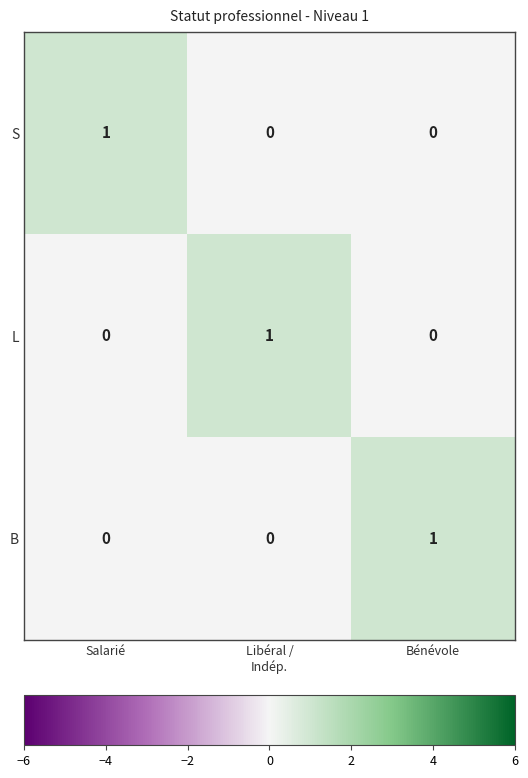

At how many categories does at least one series exceed 0?

3